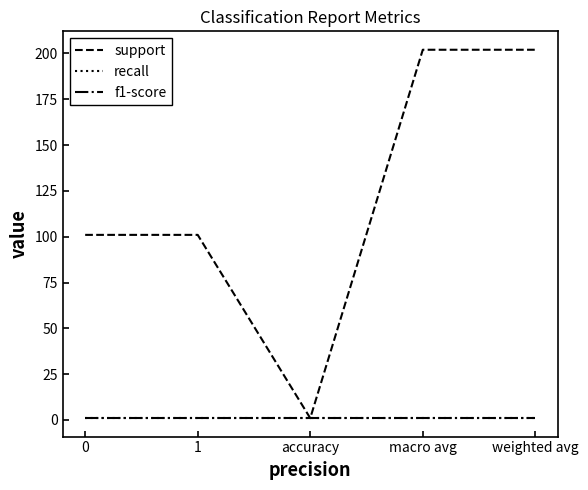

Is this an area chart (filled region under the line)?

No